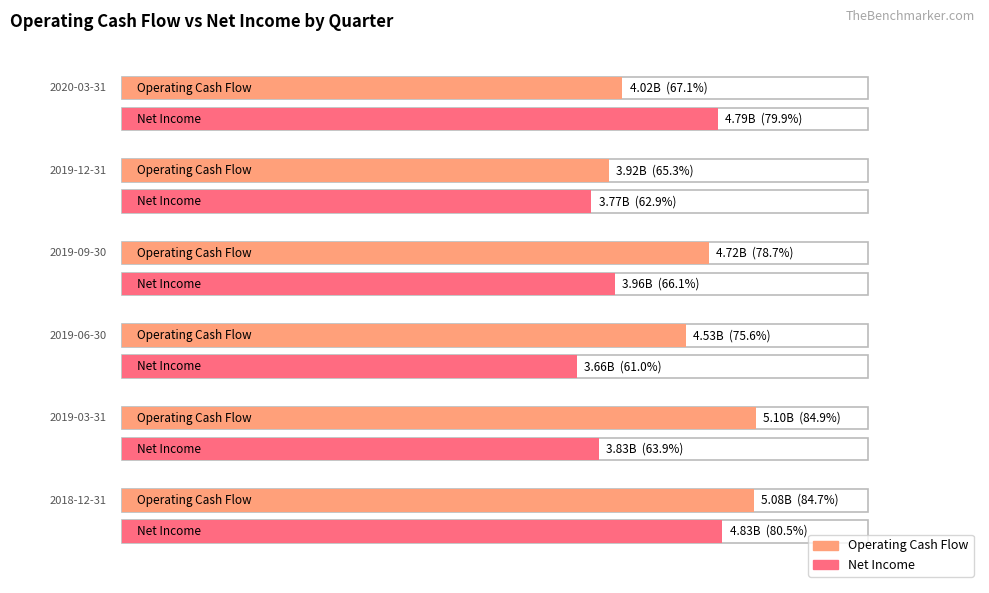

What are all the series names shown in the legend?

Operating Cash Flow, Net Income